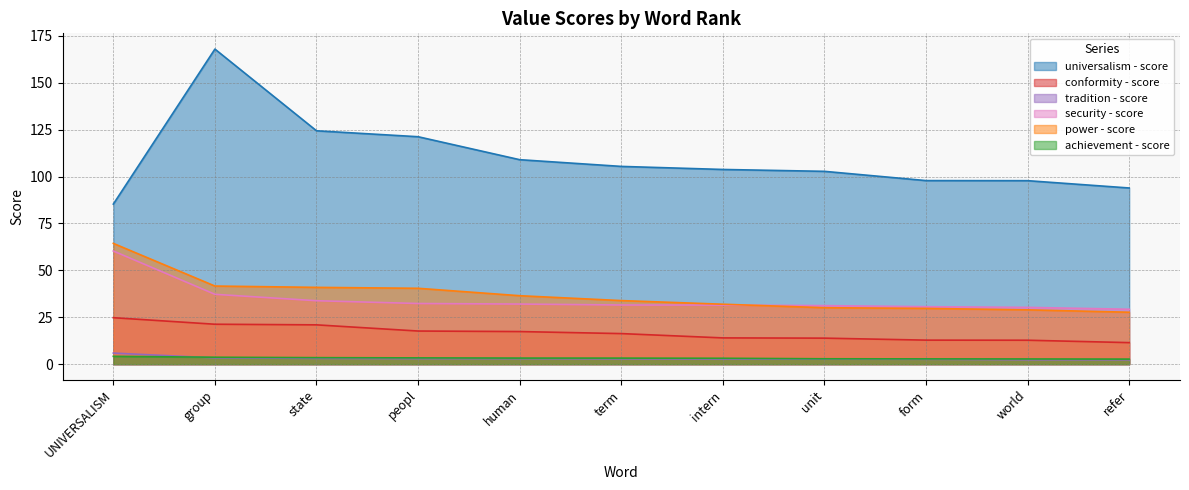

At how many categories does at least one series exceed 154?

1